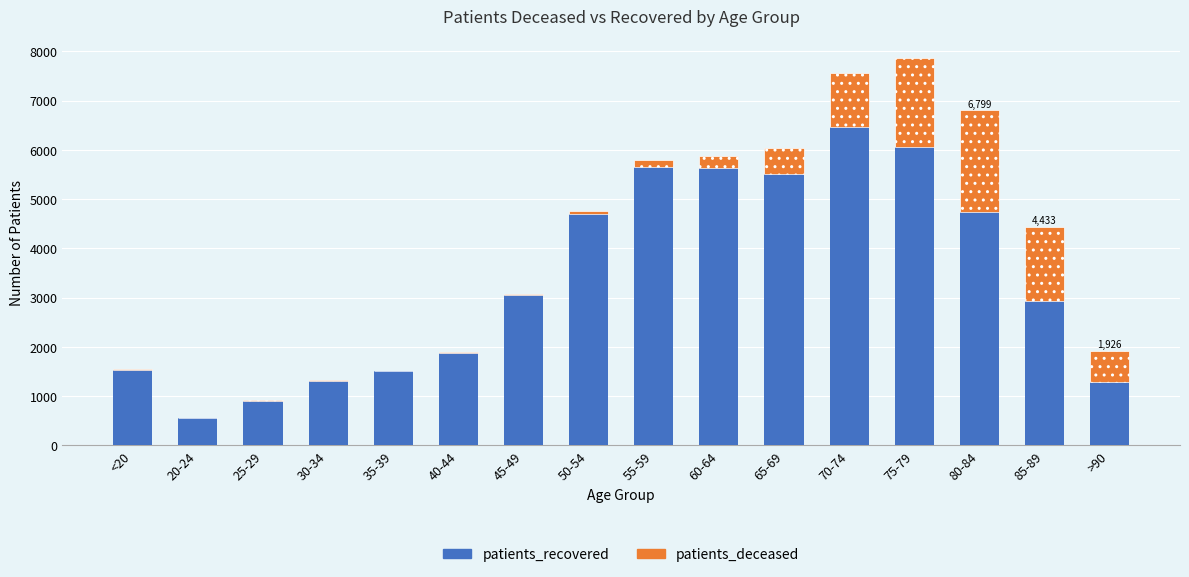

The value of patients_recovered at 70-74 is 6466. True or false?

True